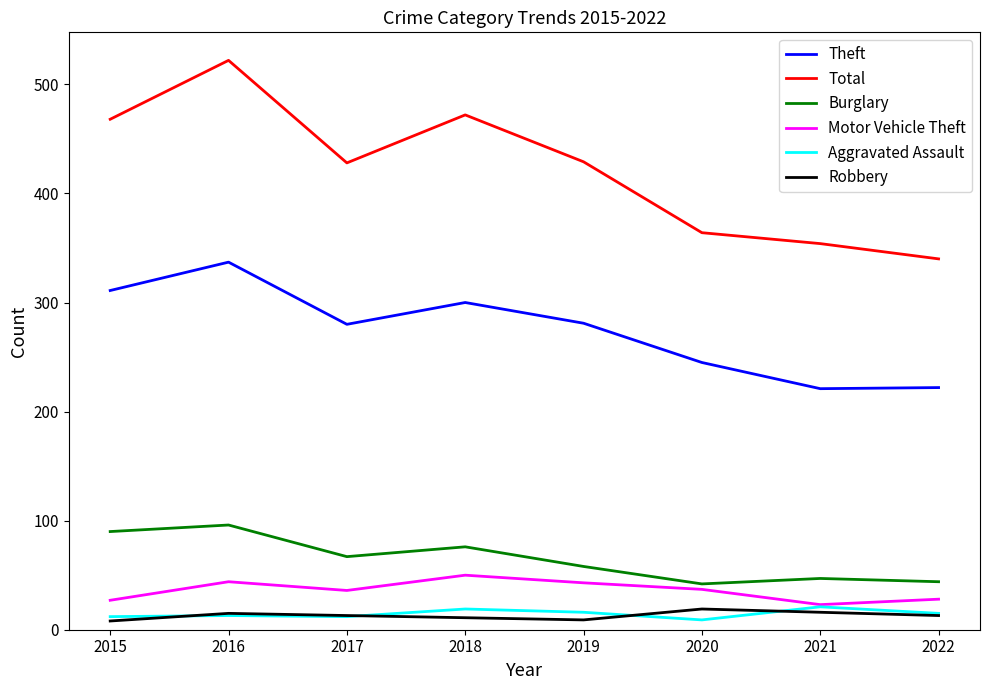

What is the sum of all Motor Vehicle Theft values?

288